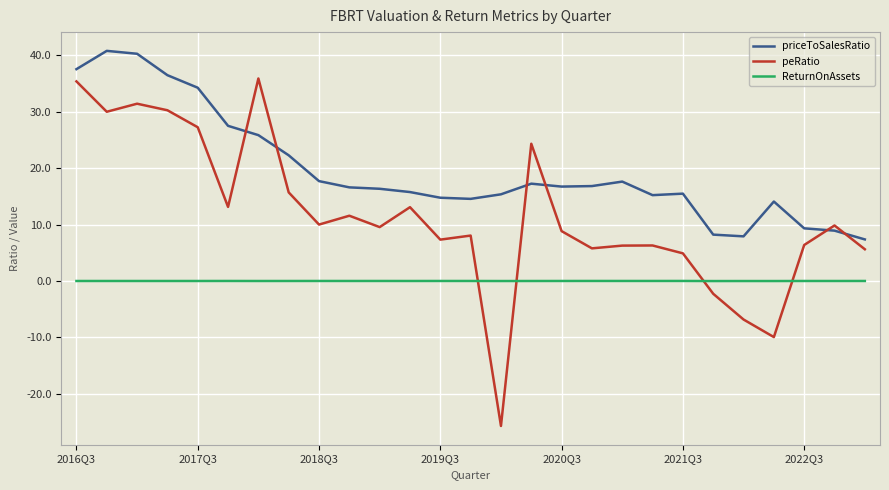

What is the difference between the second highest and second lowest values in the peRatio series?

45.3